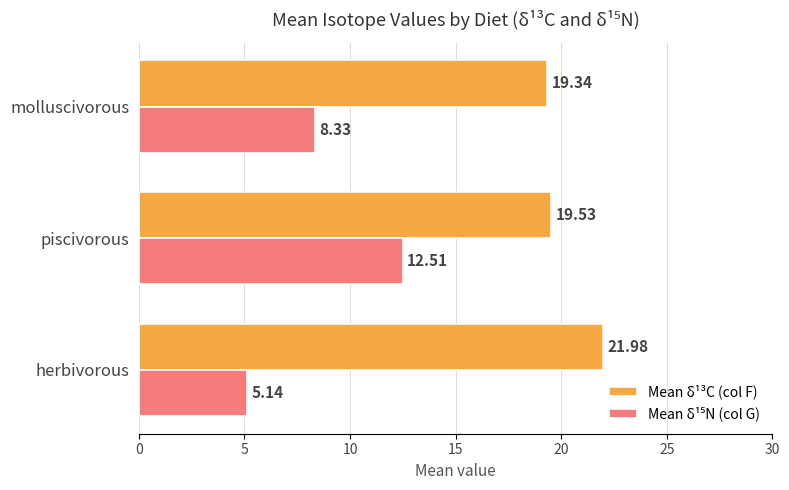

At which label is Mean δ¹³C (col F) closest to 20?

piscivorous